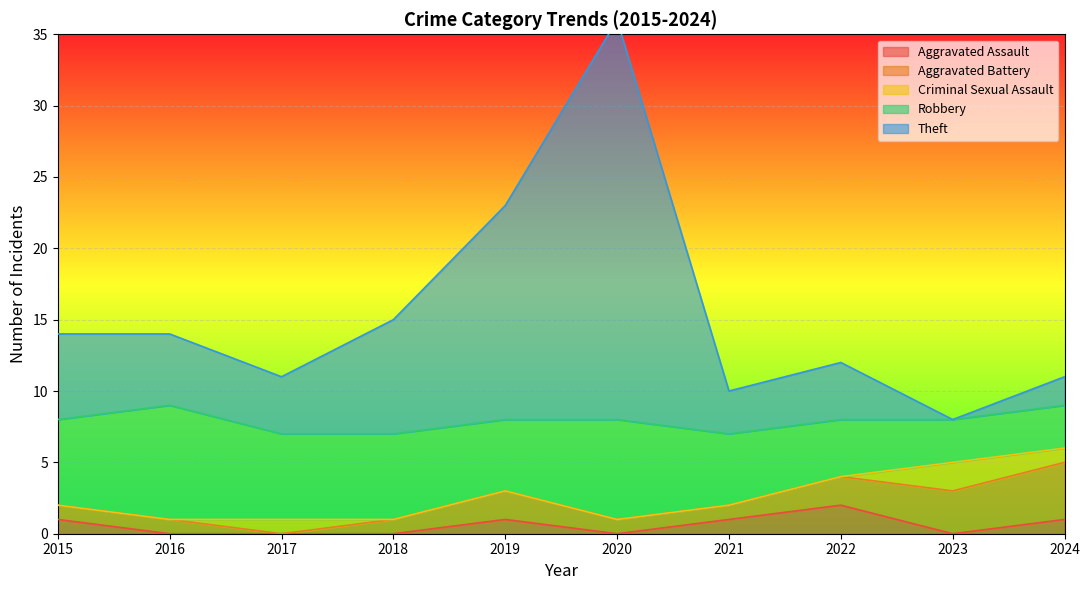

List the series in order of their peak value, highest first.

Theft, Robbery, Aggravated Battery, Aggravated Assault, Criminal Sexual Assault